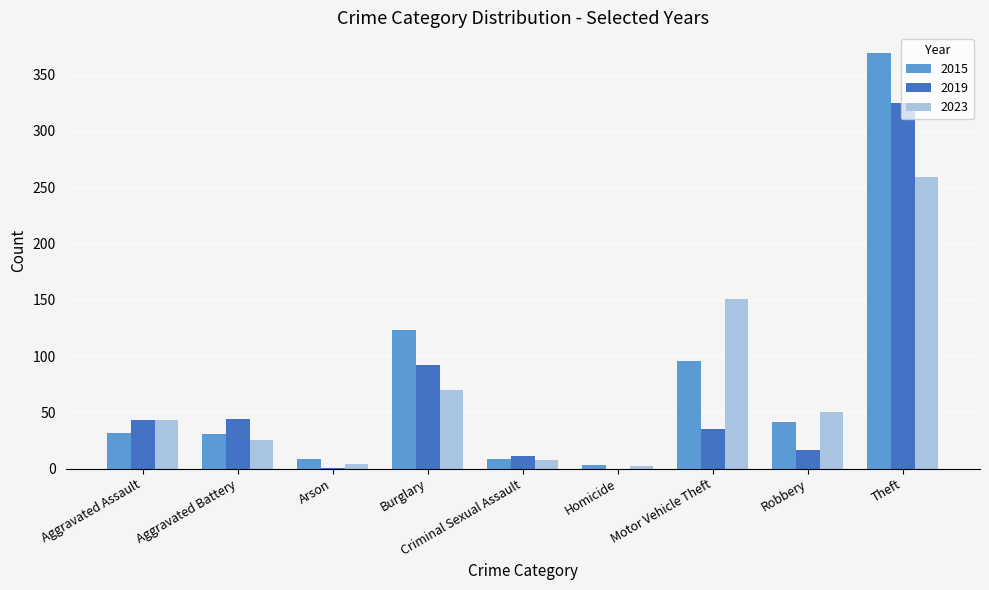

Is the value of 2015 at Homicide greater than the value of 2019 at Robbery?

No